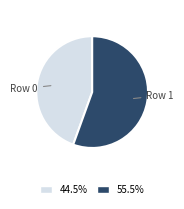

Which slice is the largest?

Row 1